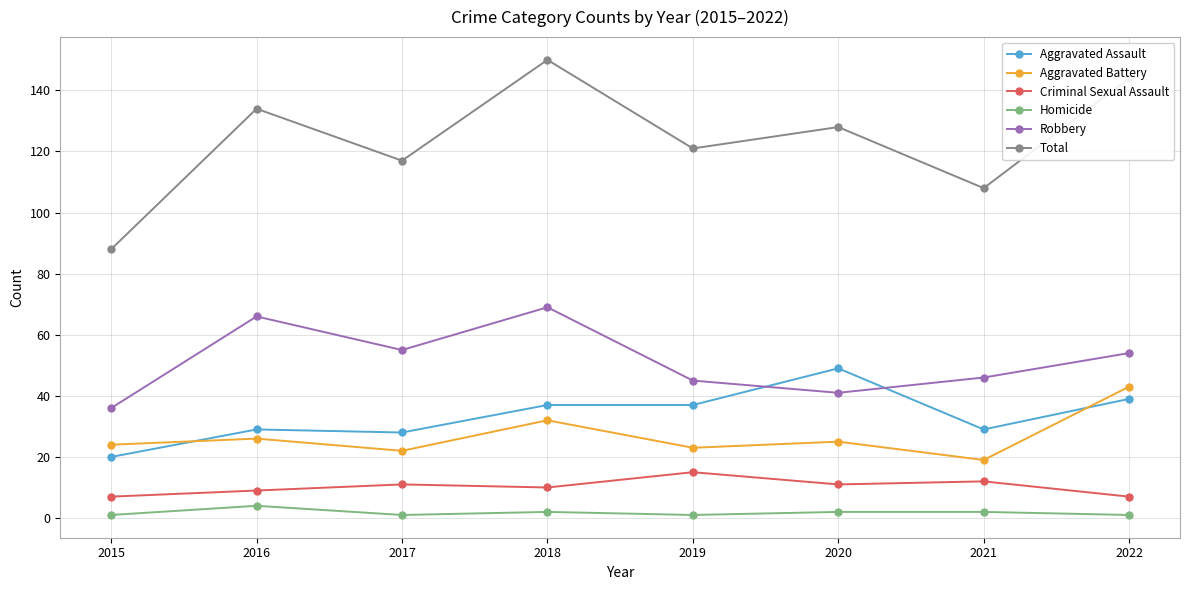

What is the value of the Aggravated Battery point at the 7th from the left?

19